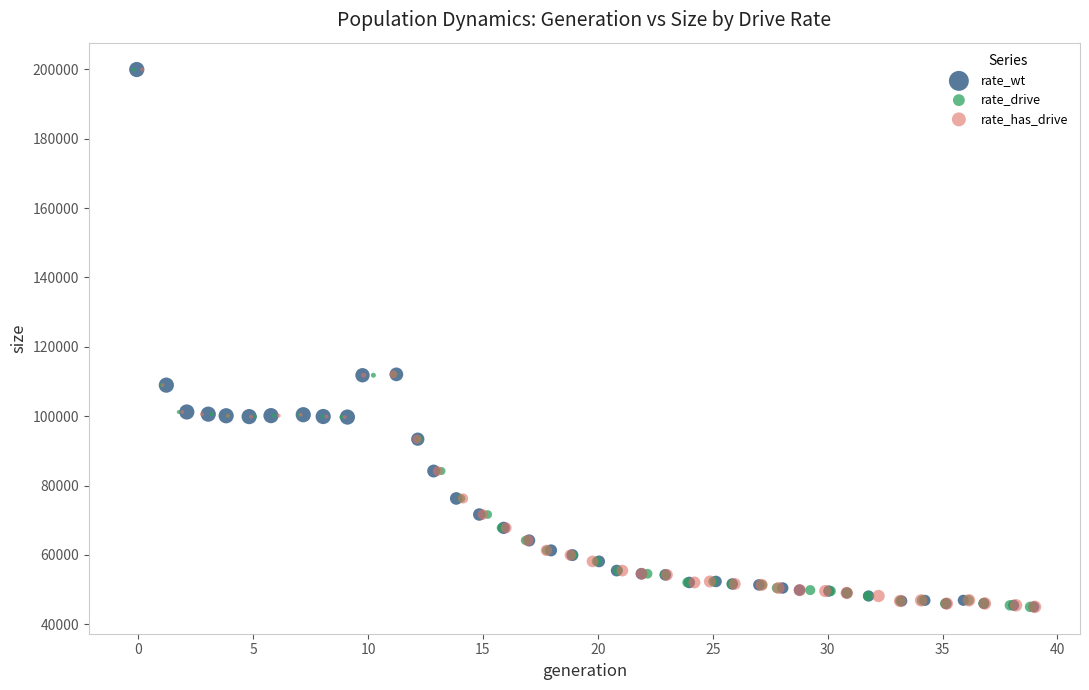

What are all the series names shown in the legend?

rate_wt, rate_drive, rate_has_drive